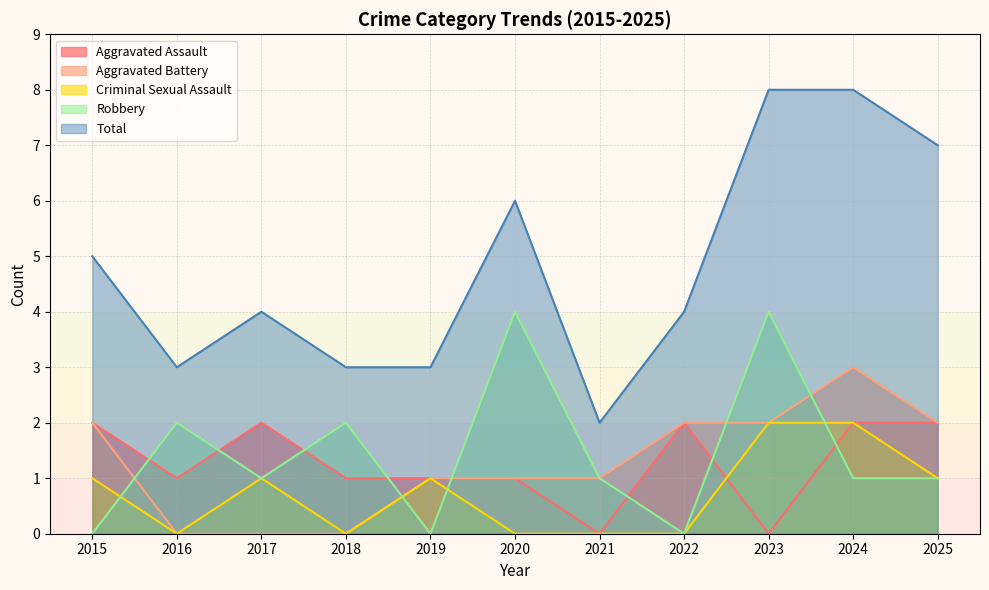

What is the maximum value shown in the chart?

8